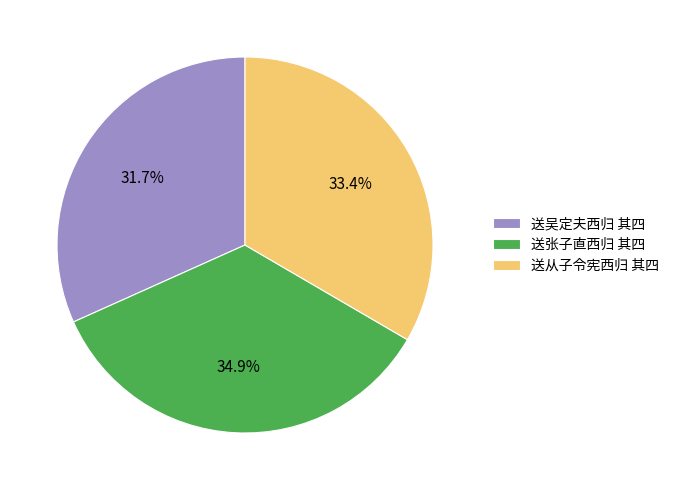

Rank the categories by value from lowest to highest.

送吴定夫西归 其四, 送从子令宪西归 其四, 送张子直西归 其四